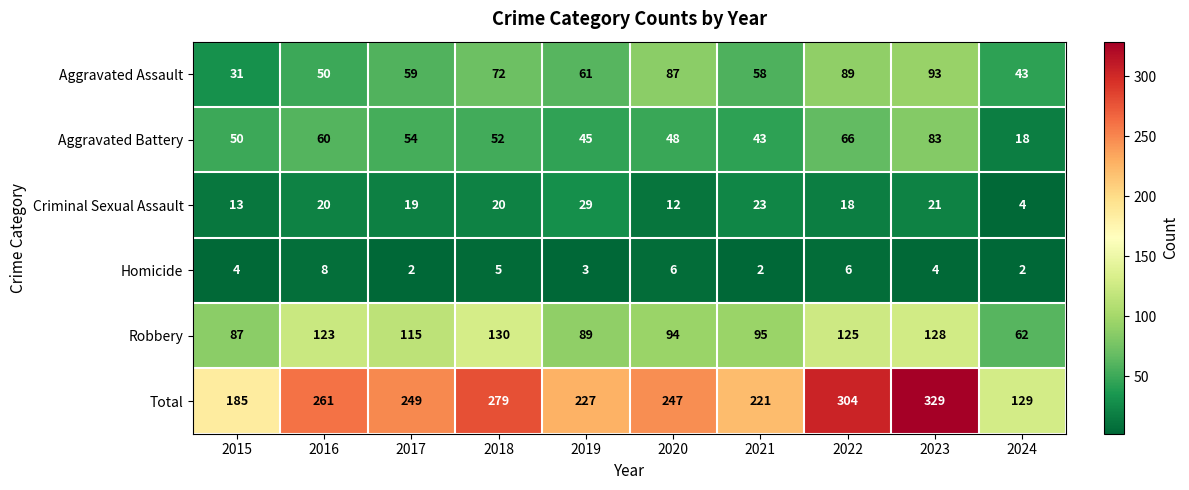

What is the minimum value shown in the chart?

2